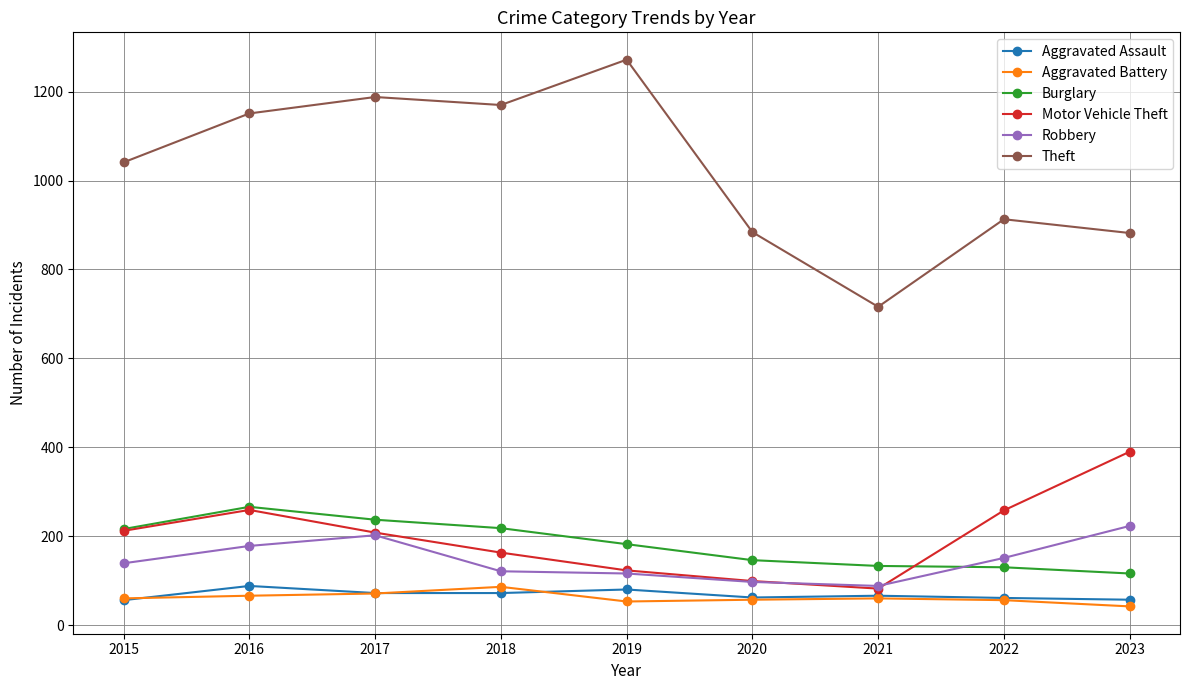

Where does the Burglary series first go above 182?

2015